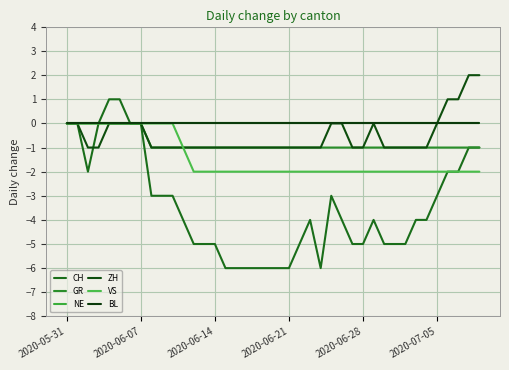

Which series has the largest range (max minus min)?

CH